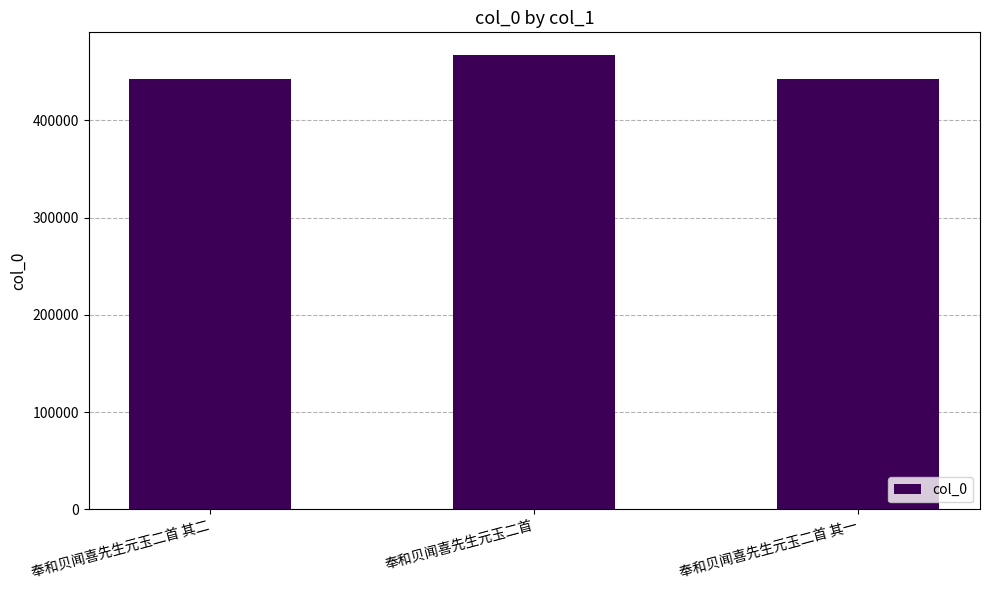

Which has a higher value, 奉和贝闻喜先生元玉二首 其二 or 奉和贝闻喜先生元玉二首?

奉和贝闻喜先生元玉二首